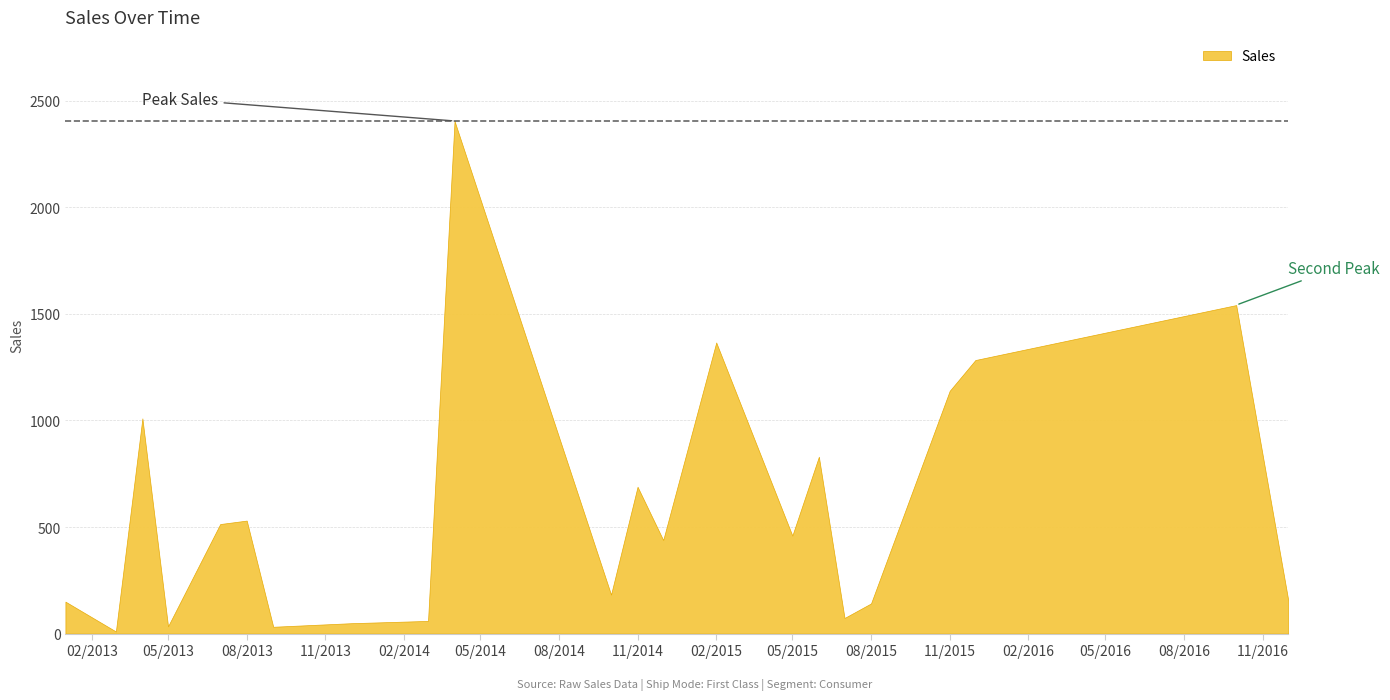

What is the average value?

595.1